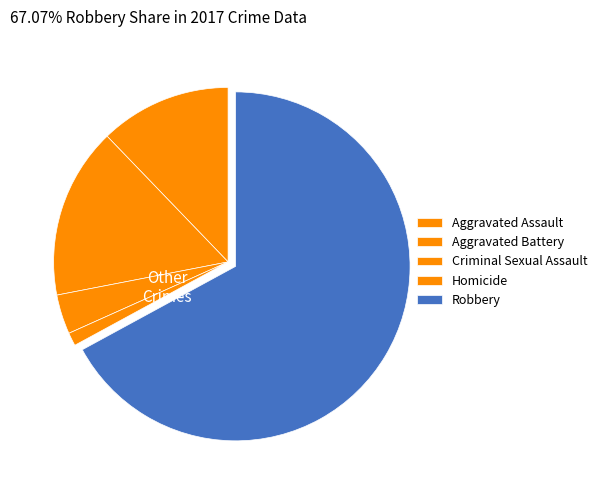

To the nearest percent, what portion does Aggravated Assault represent?

6%